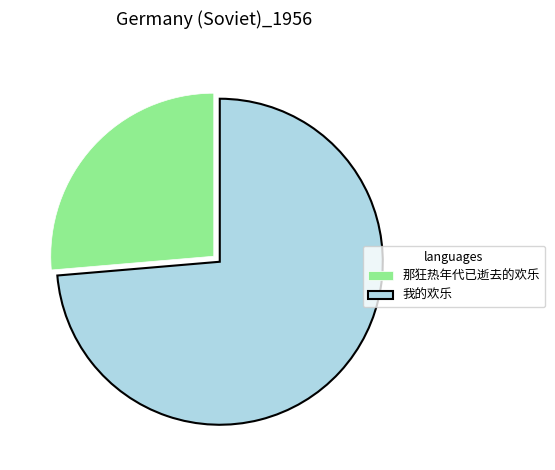

How many segments does this pie chart have?

2